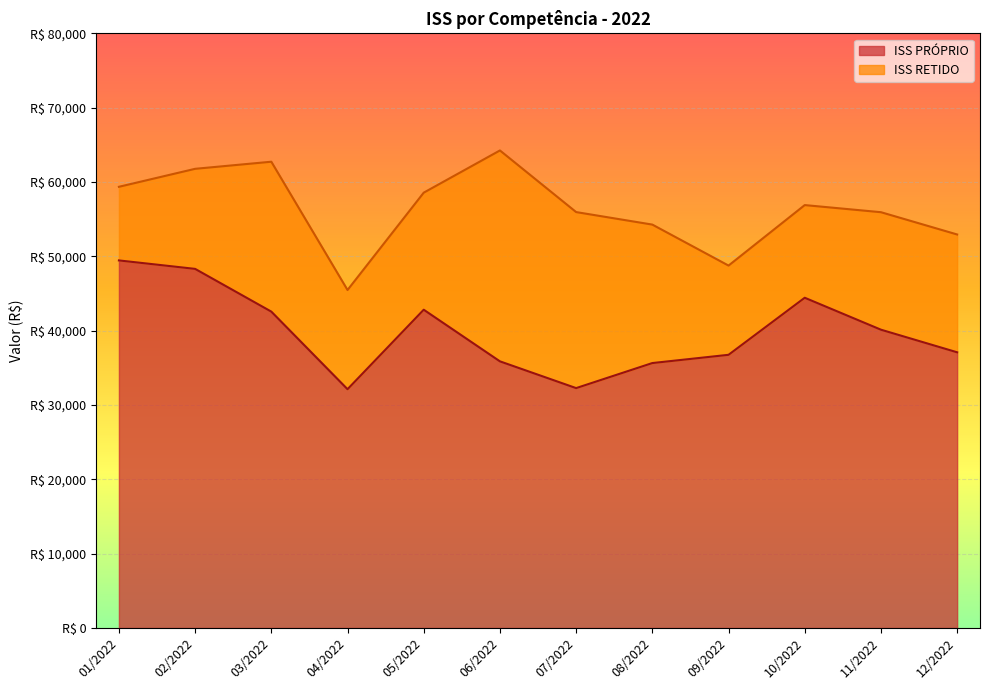

What is the greatest value displayed?

49446.6